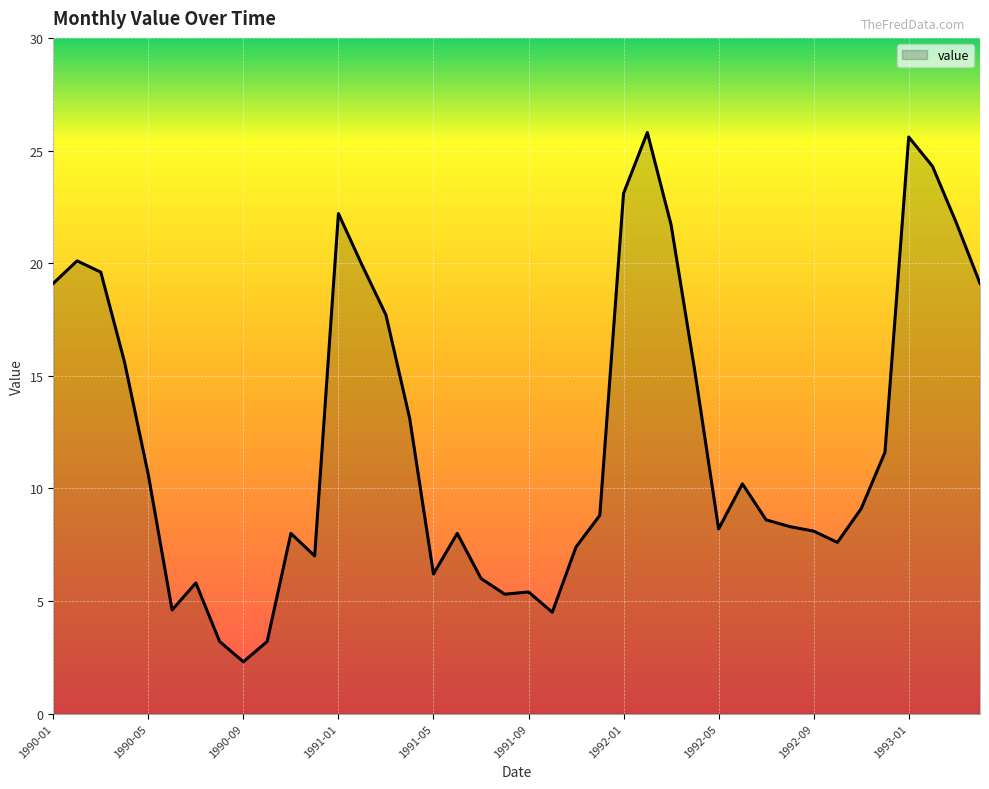

What is the smallest value displayed?

2.3